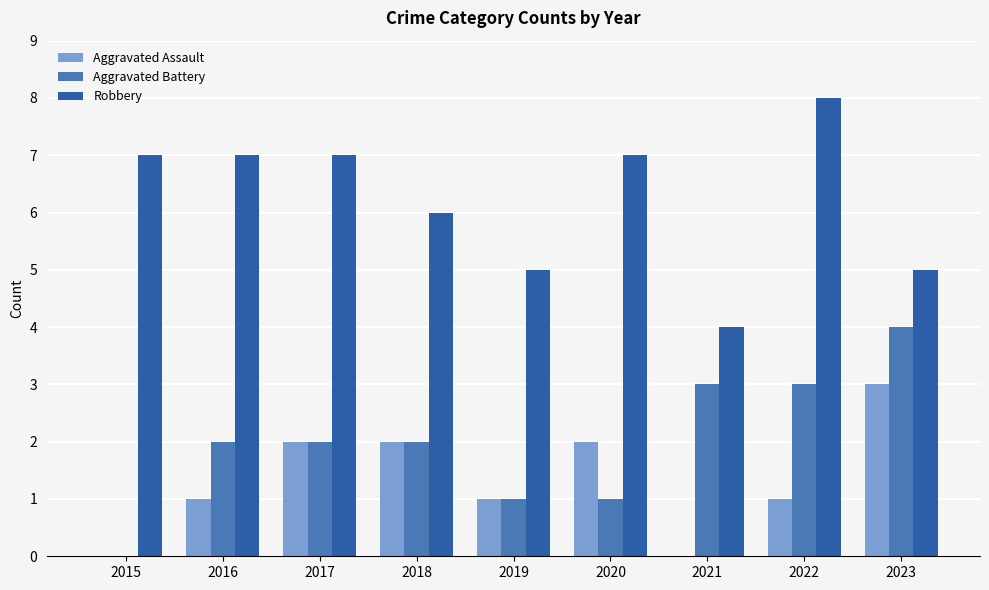

How many data points does each series have?

9